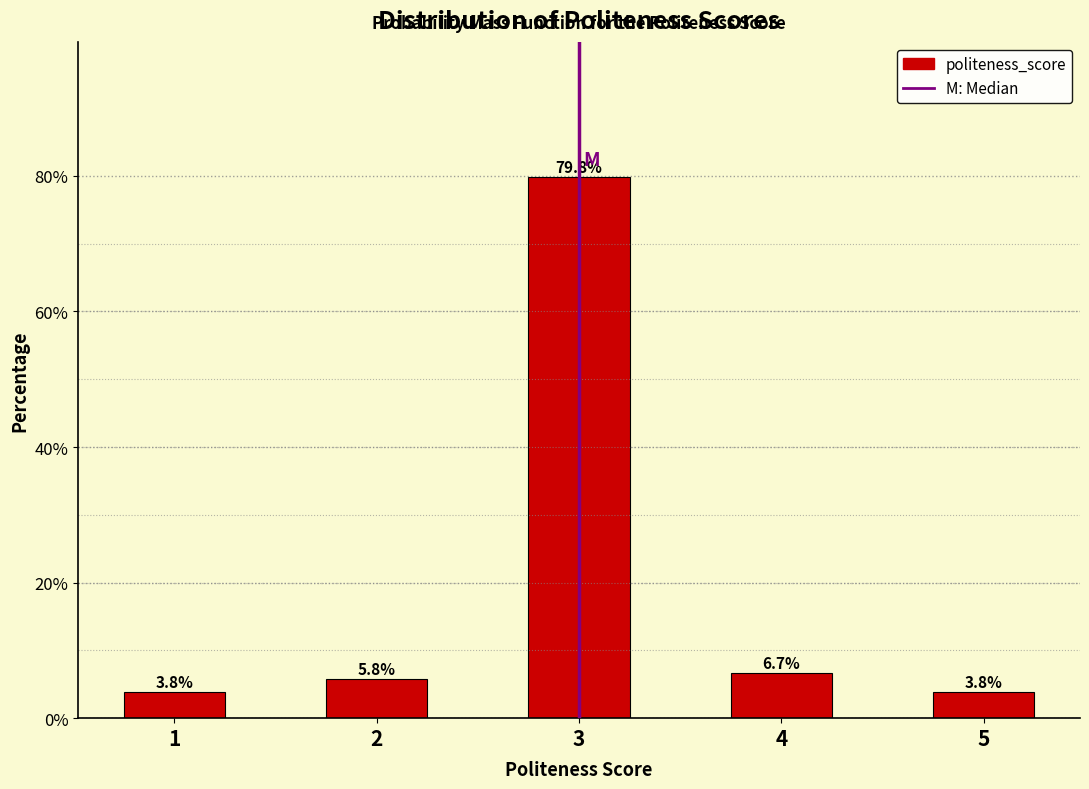

Reading left to right, what are all the values shown in this chart?

3.8	5.8	79.8	6.7	3.8